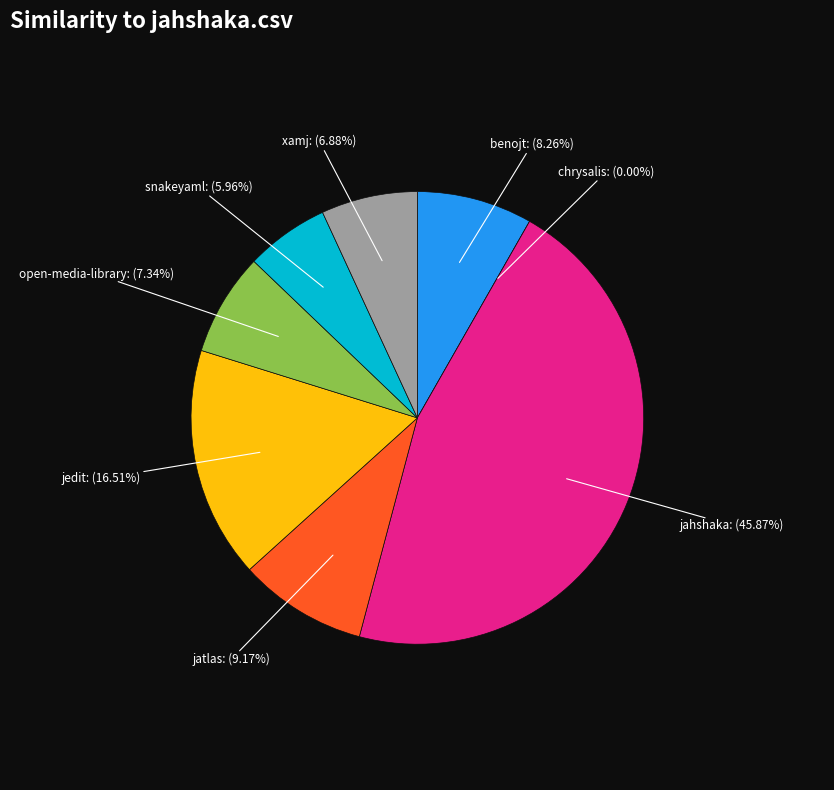

The benojt.csv slice represents 8% of the pie. True or false?

True